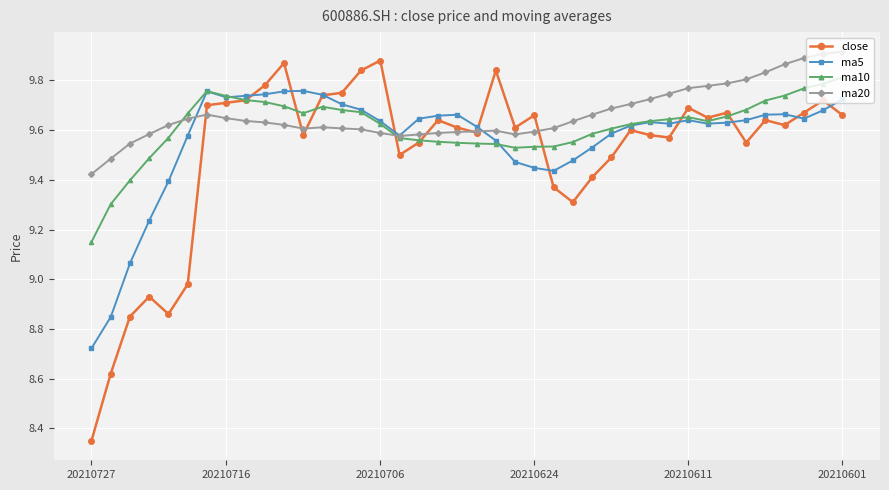

How many ma10 values are between 9 and 10?

40